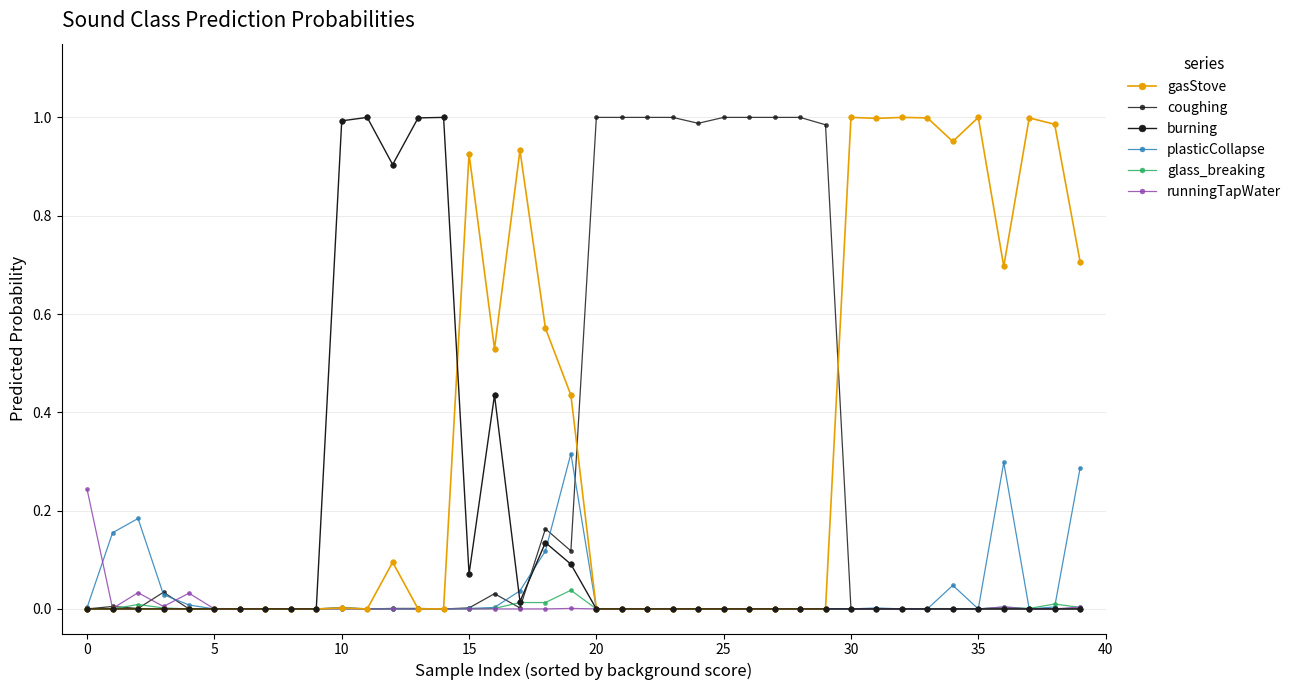

True or false: gasStove and runningTapWater intersect in this chart.

False